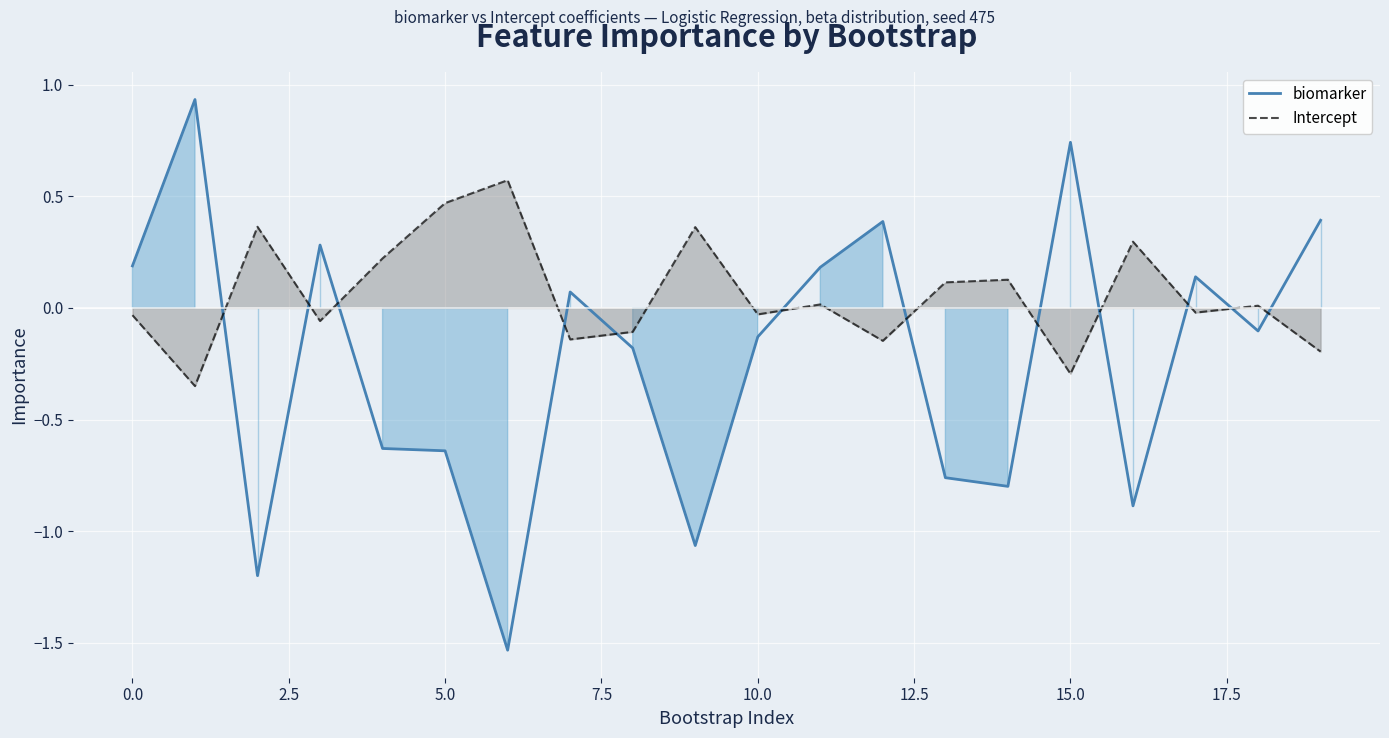

How many times do biomarker and Intercept cross each other?

12